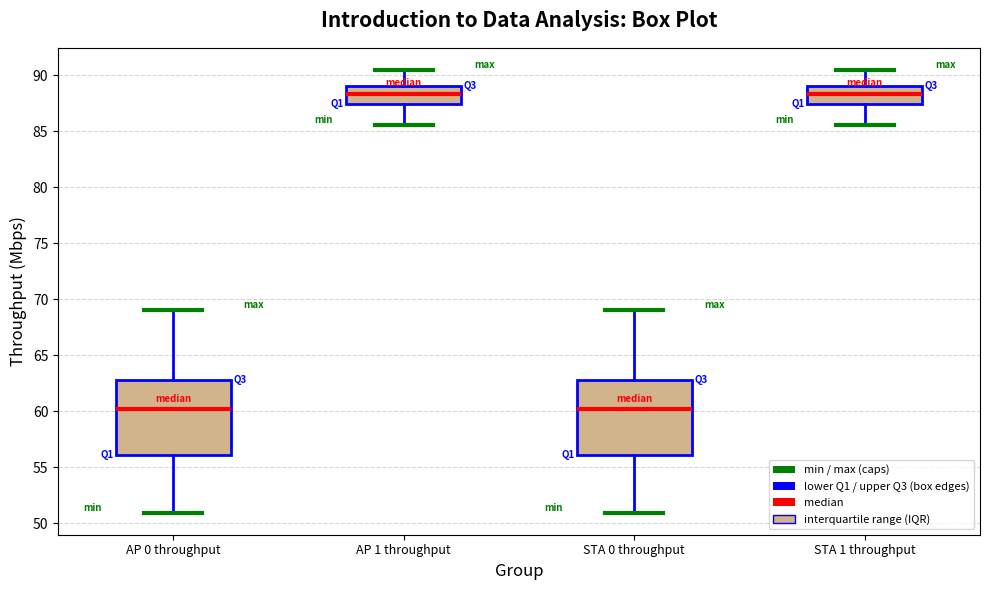

Where does the upper whisker of the box for AP 0 throughput end on the y-axis? The values are not printed on the chart, so give them approximately, as read against the axis.

69.0